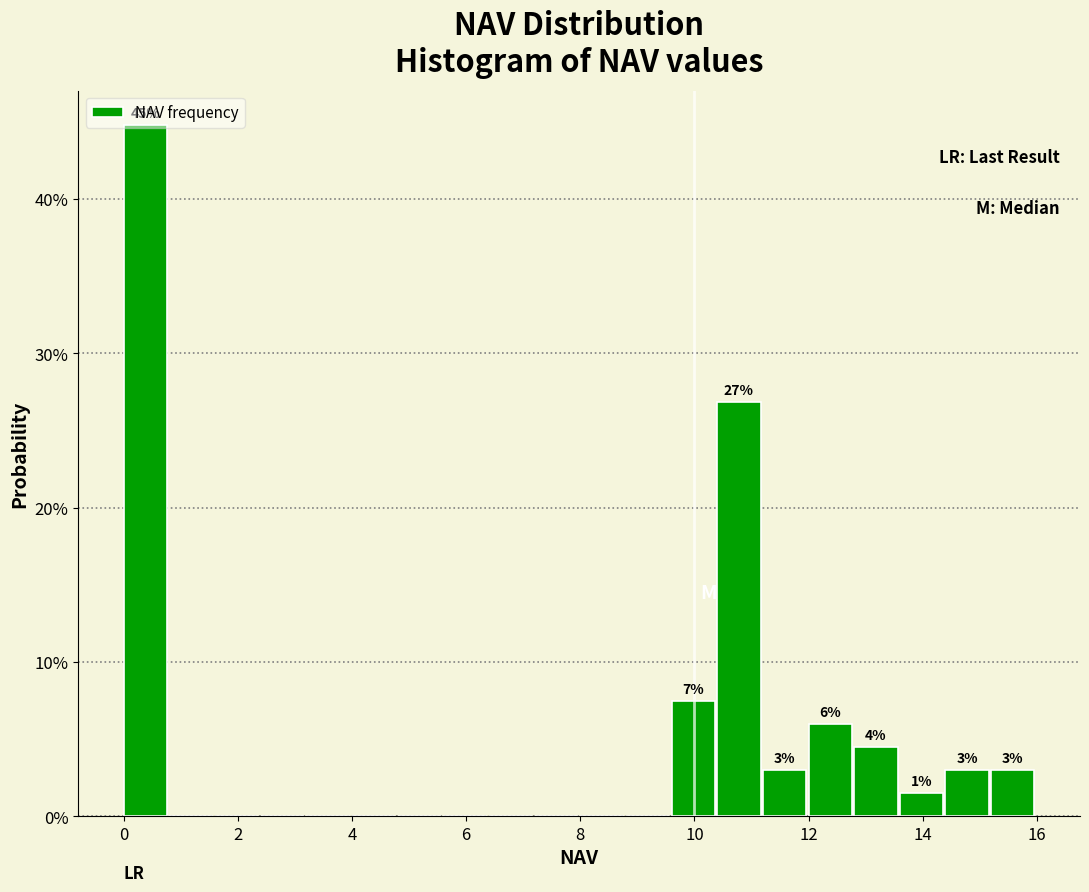

Which range on the x-axis has the tallest bar?

0.0 to 0.8